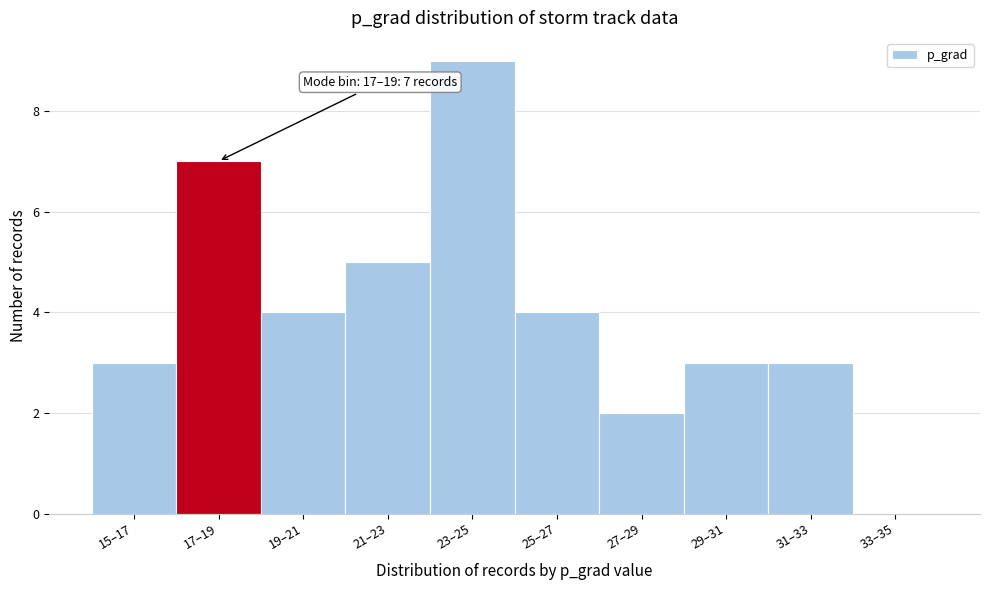

Reading left to right, list all the values displayed in this chart.

15–17=3	17–19=7	19–21=4	21–23=5	23–25=9	25–27=4	27–29=2	29–31=3	31–33=3	33–35=0